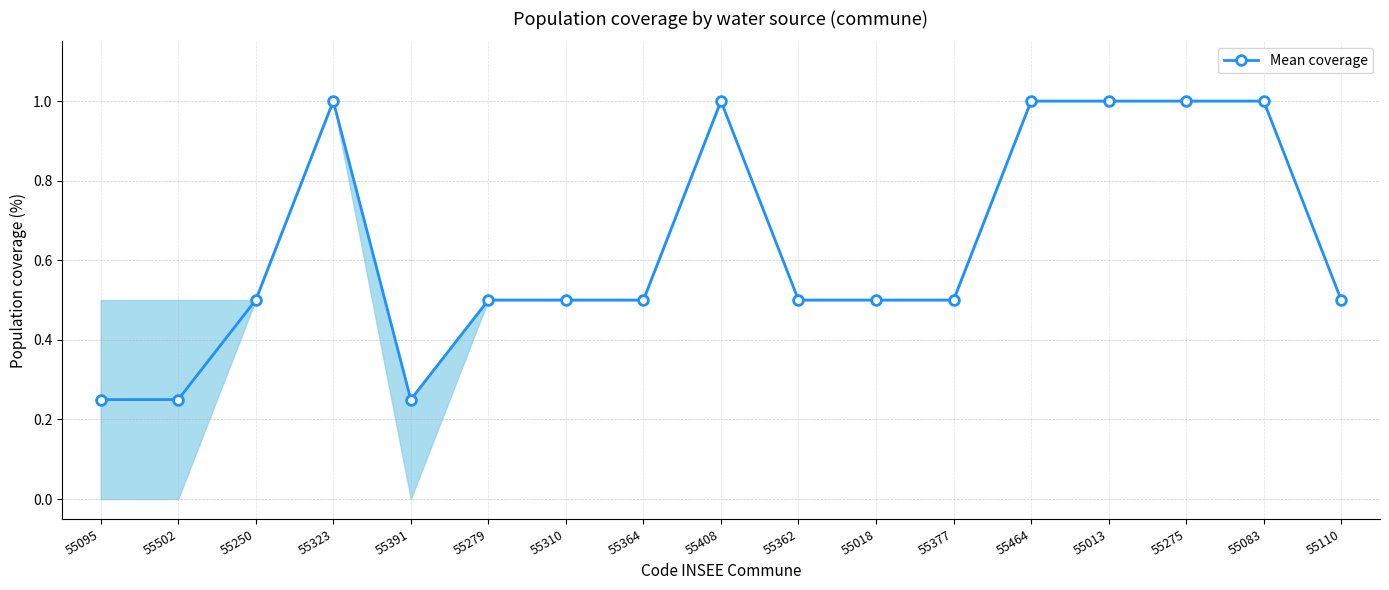

The chart shows a value of 1.0 at 55275. True or false?

True